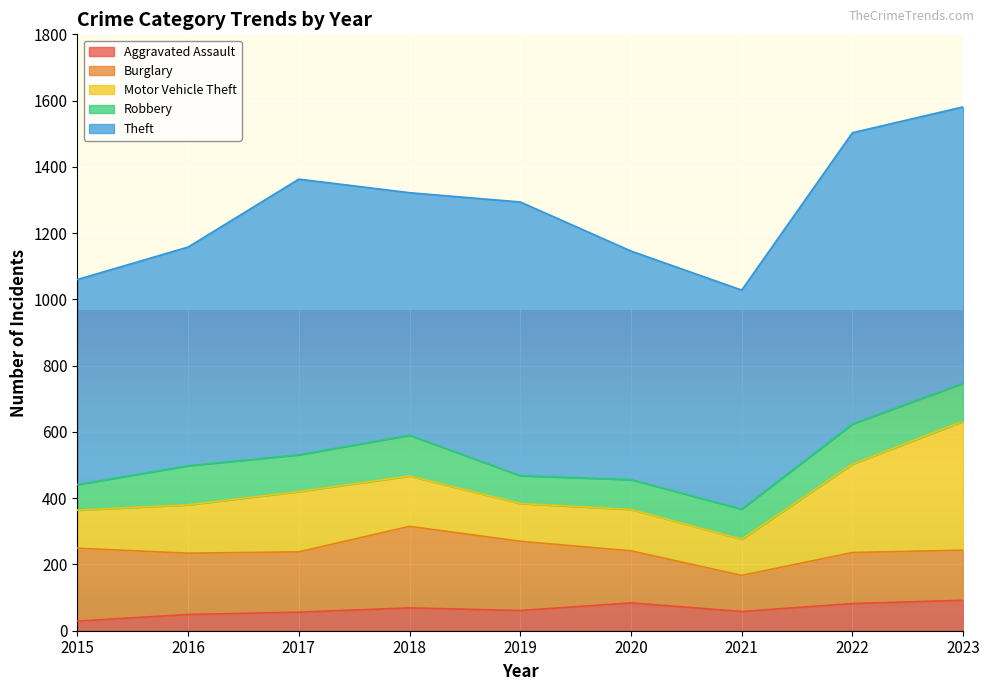

Between 2018 and 2016, which is larger?

2018